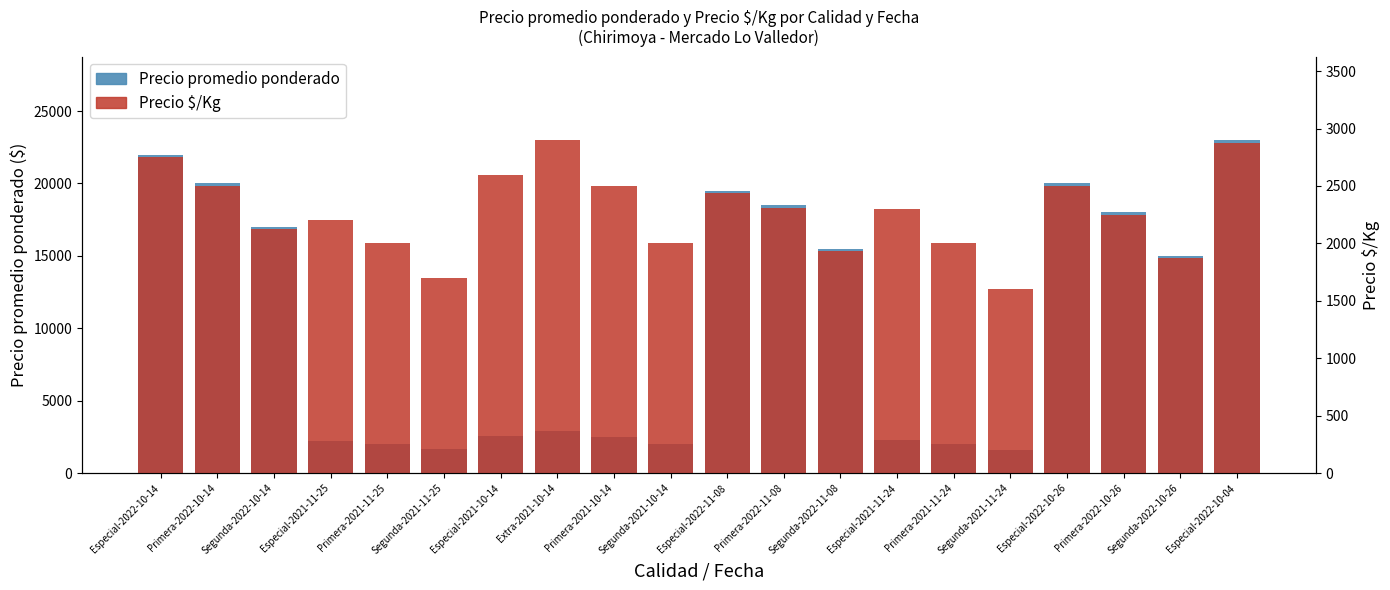

What is the difference between the maximum and minimum values in the Precio promedio ponderado series?

21400